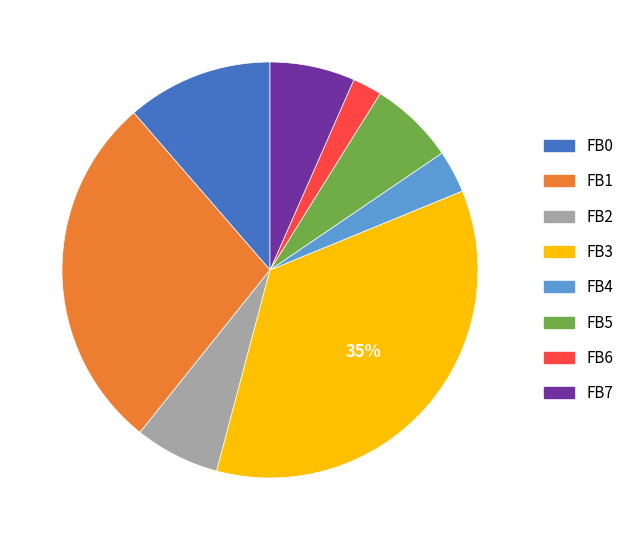

Is the sum of FB1 and FB3 greater than half?

Yes